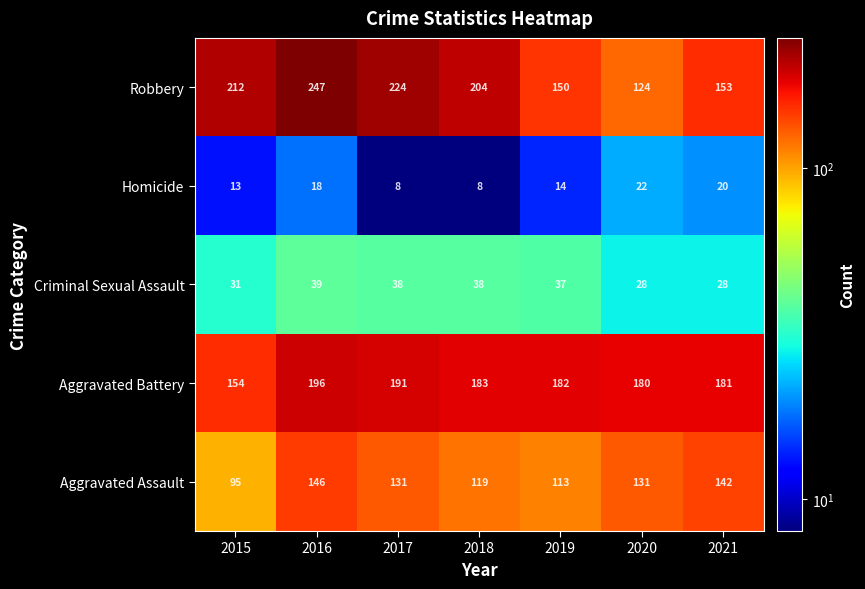

What is the minimum value for Robbery?

124